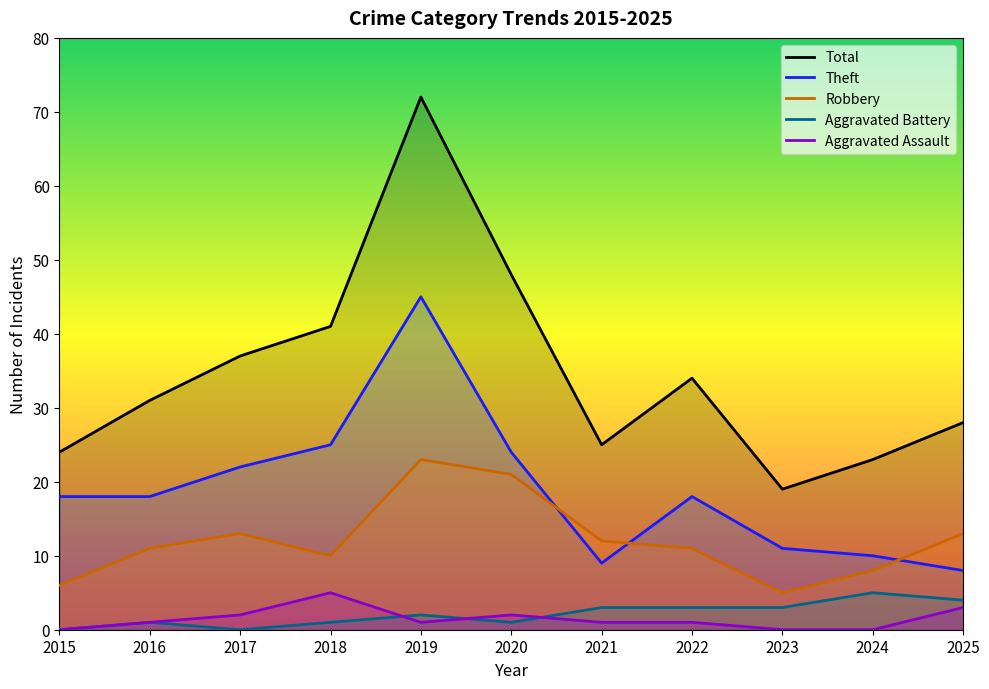

The Theft series shows 9 at 2021. True or false?

True